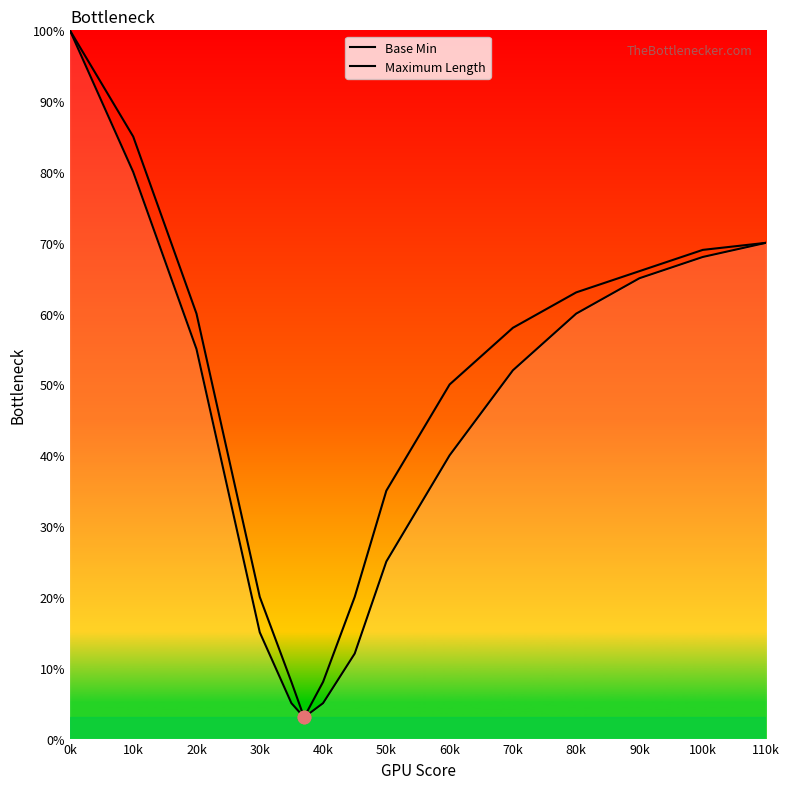

Which series has the largest Y range (max minus min)?

Base Min